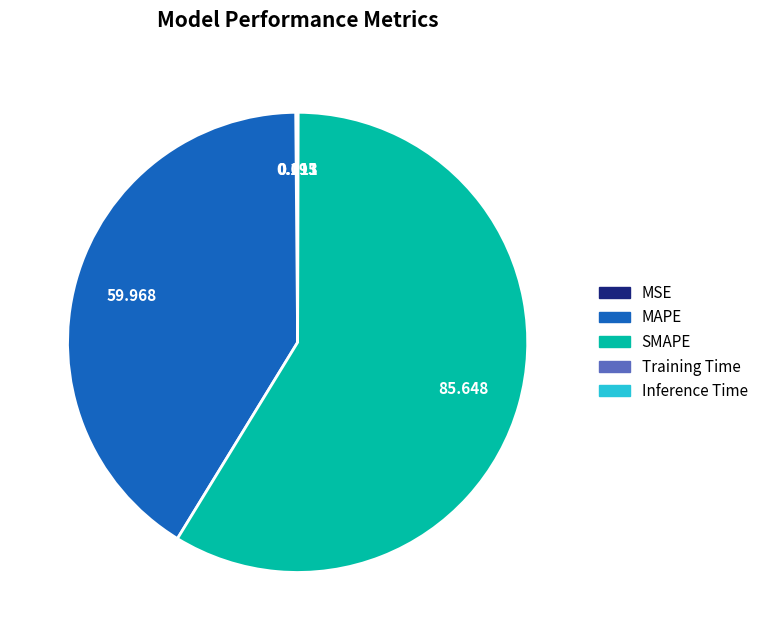

What is the majority slice?

SMAPE